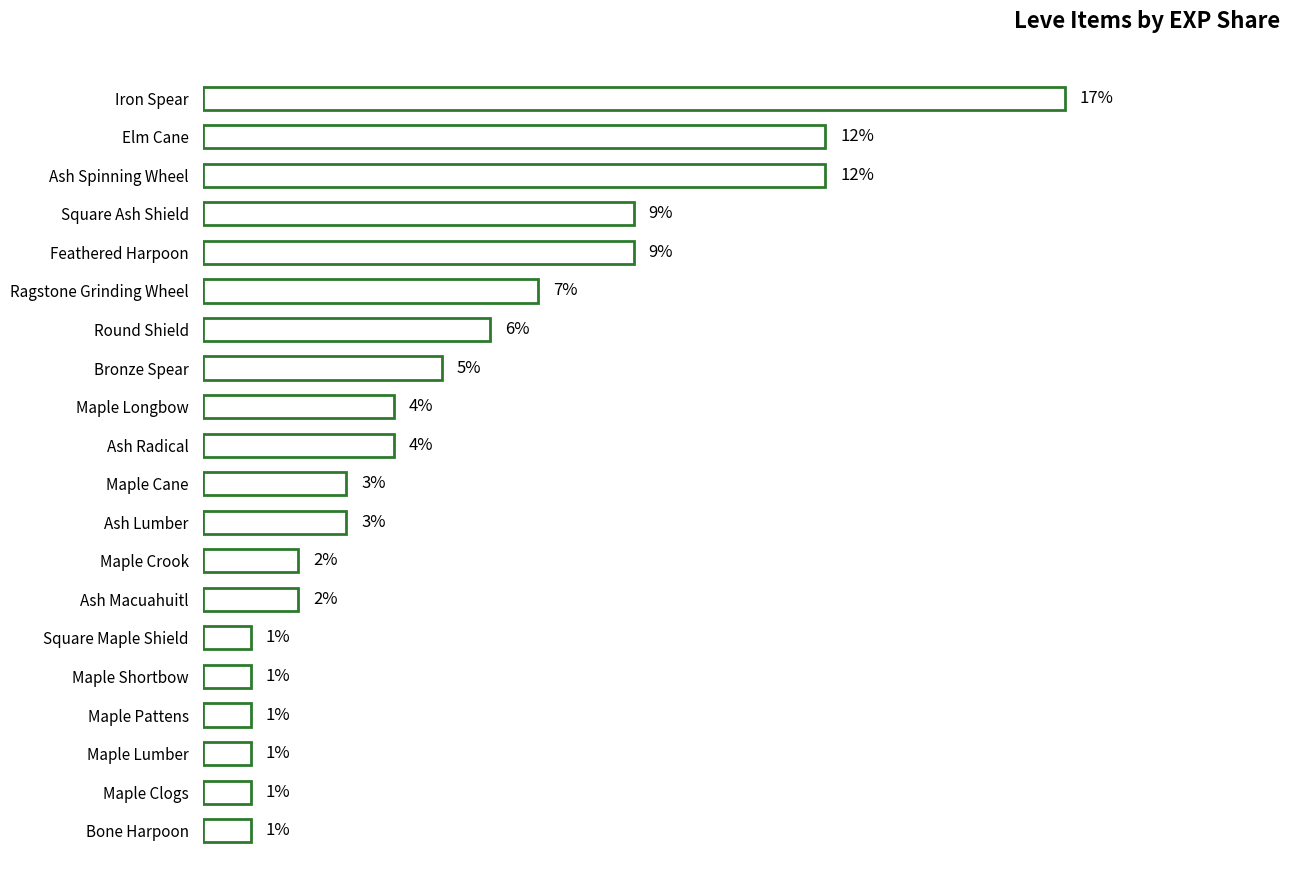

Are the bars horizontal?

Yes